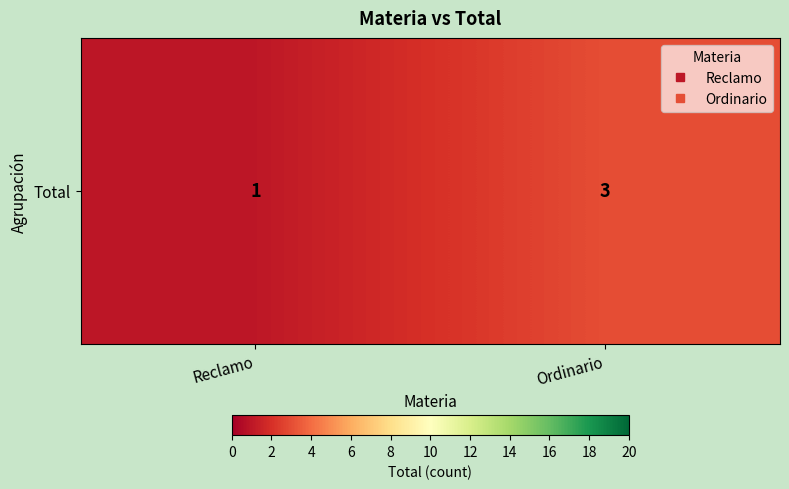

Approximately how many times larger is the value at Reclamo compared to Ordinario?

0.3